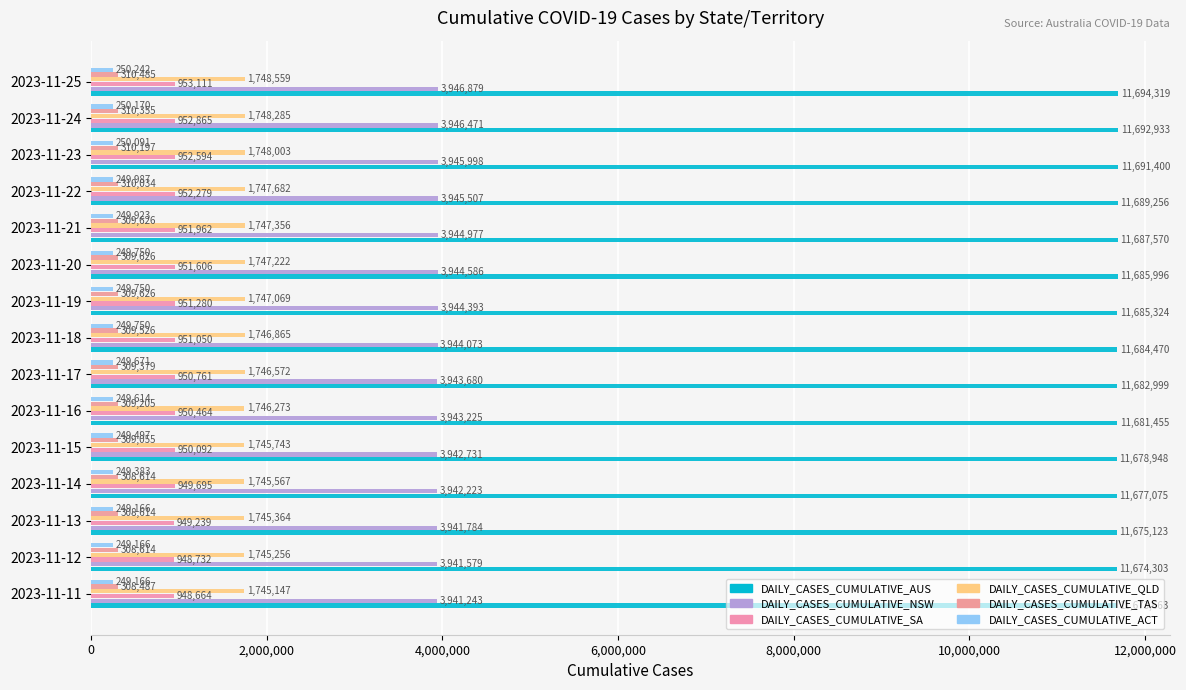

How many categories are shown in the chart?

15